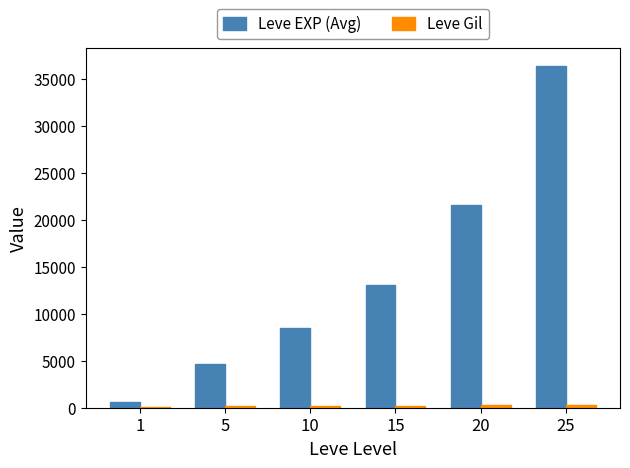

Between 1 and 10, which series saw the biggest shift?

Leve EXP (Avg)